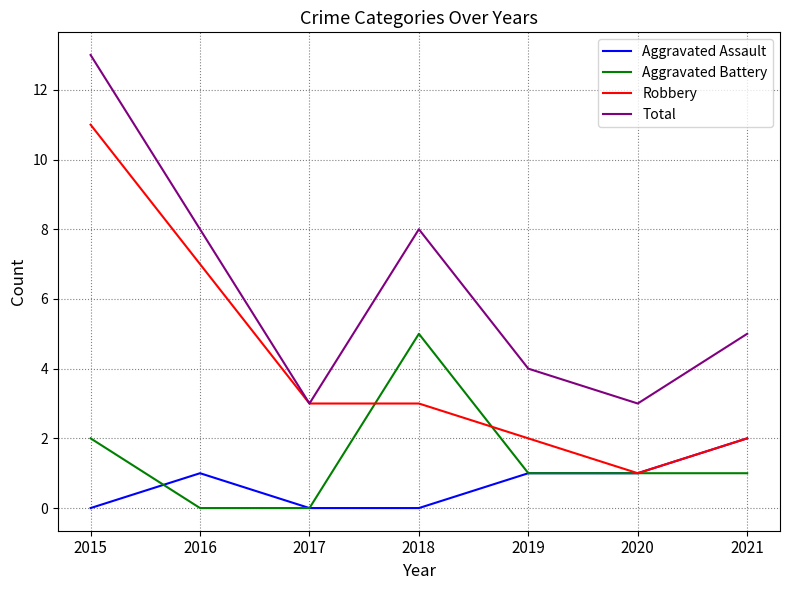

Which series changed the most between 2017 and 2020?

Robbery